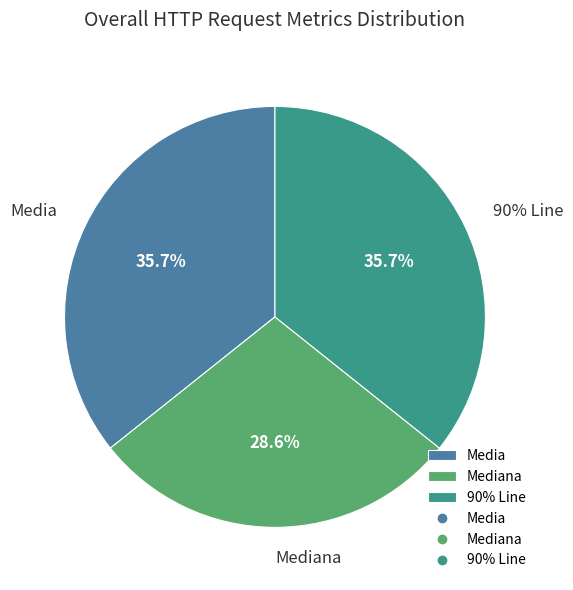

How many segments does this pie chart have?

3